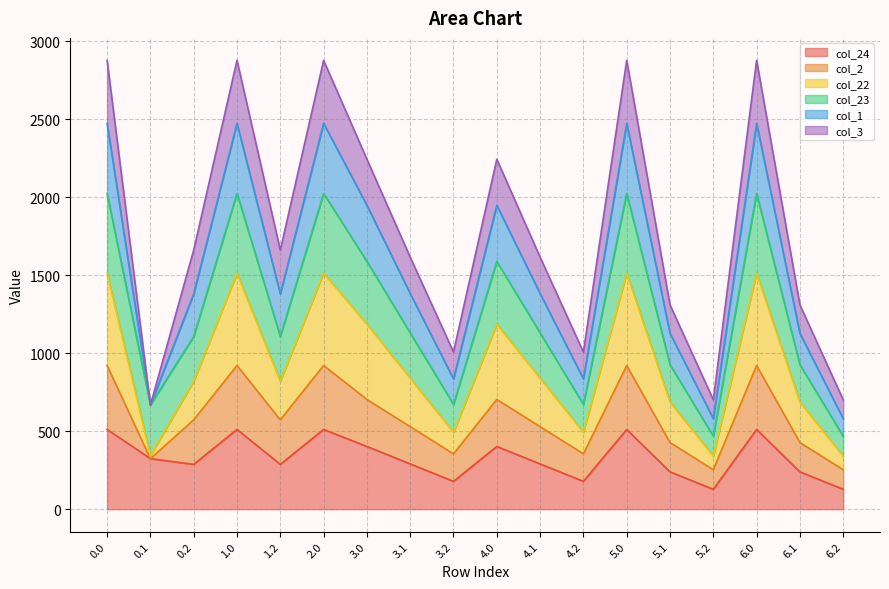

Where is the first local minimum for col_24?

0.2